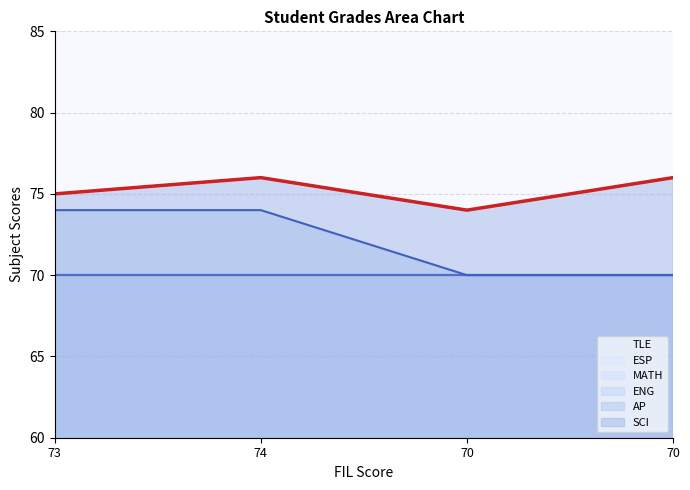

Reading left to right, transcribe all the data shown in this chart.

SCI: 75	76	74	76
AP: 74	74	70	70
ENG: 70	70	70	70
MATH: 70	70	70	70
ESP: 70	70	70	70
TLE: 70	70	70	70